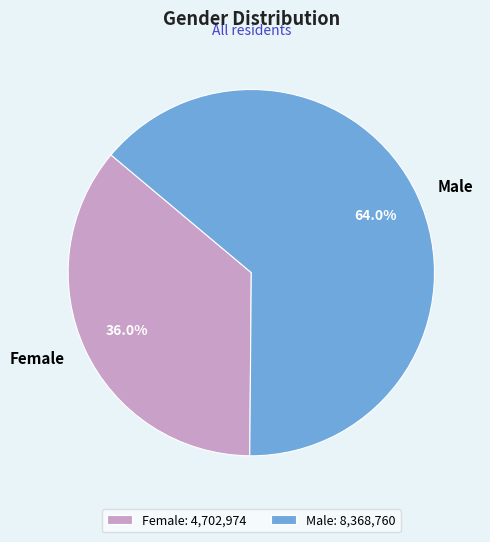

To the nearest percent, what is the difference between the Female and Male slice percentages?

28%